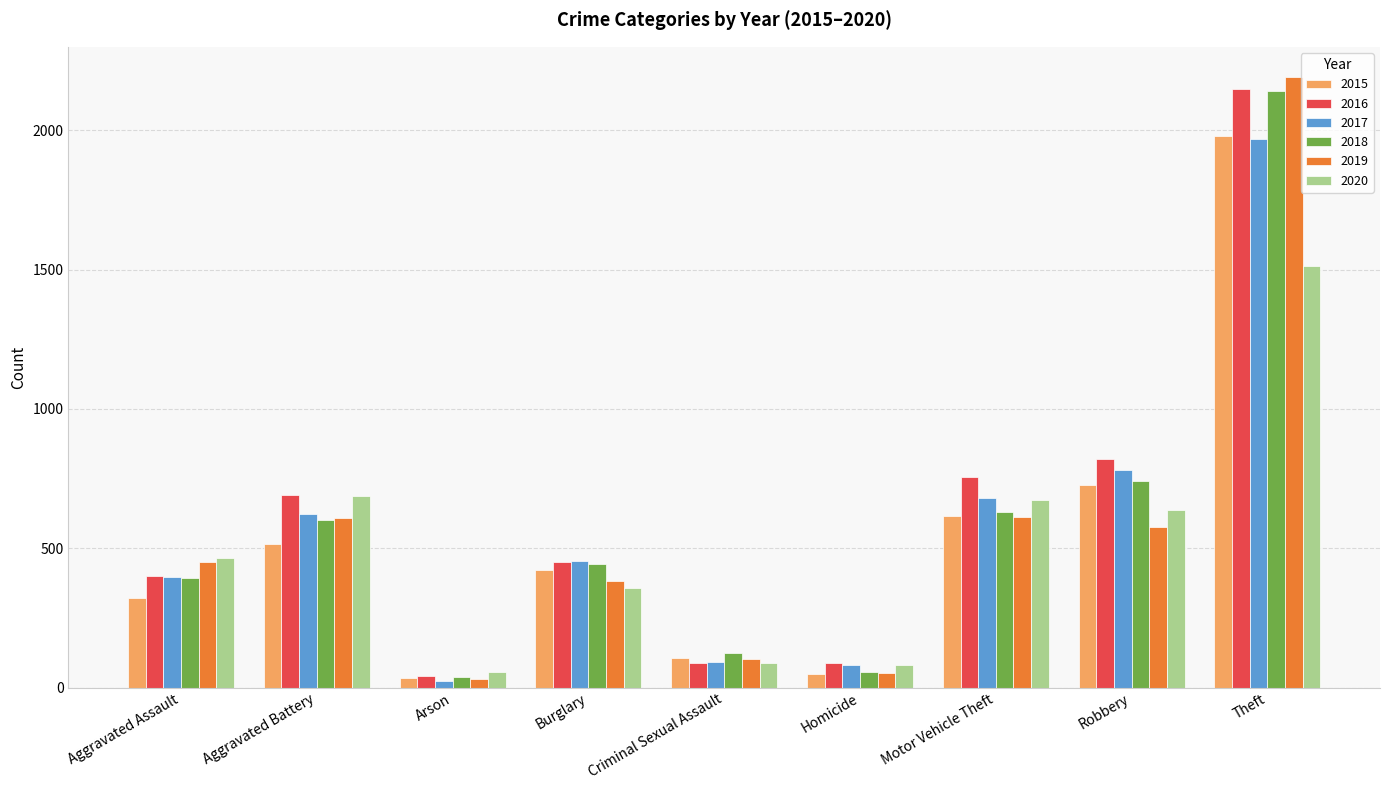

What is the lowest value of the 2015 series?

35